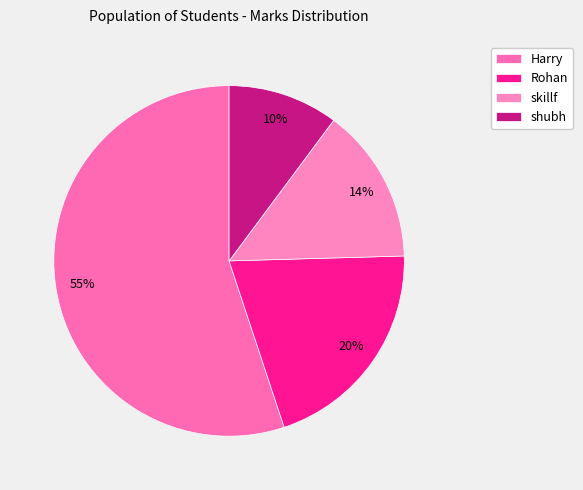

Which category has the biggest portion of the pie?

Harry